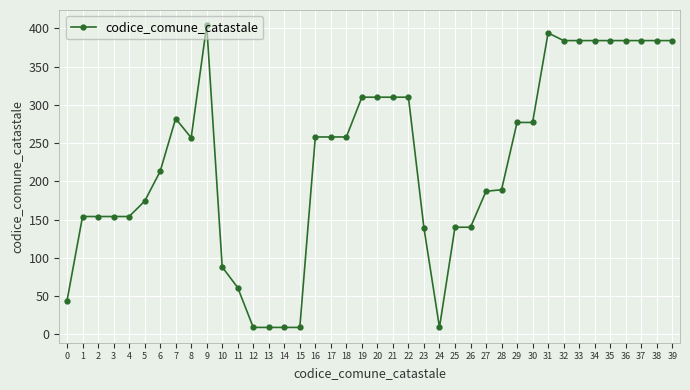

Which category has the highest value across all series?

9